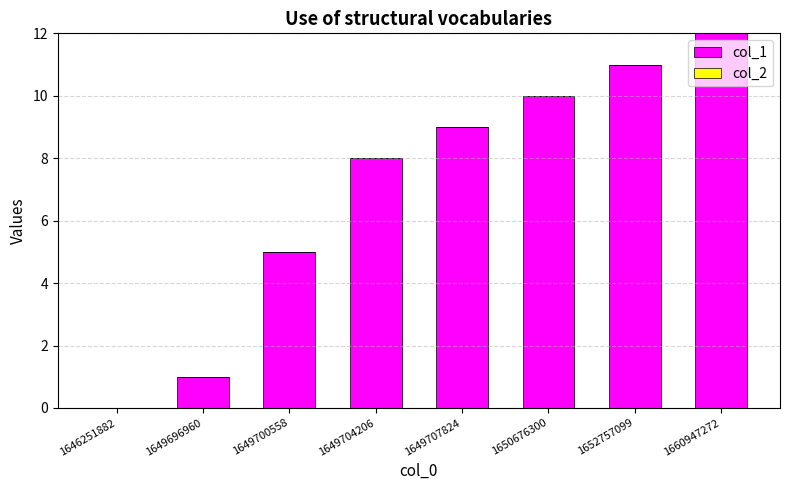

True or false: the data shows 14 at 1650676300.

False